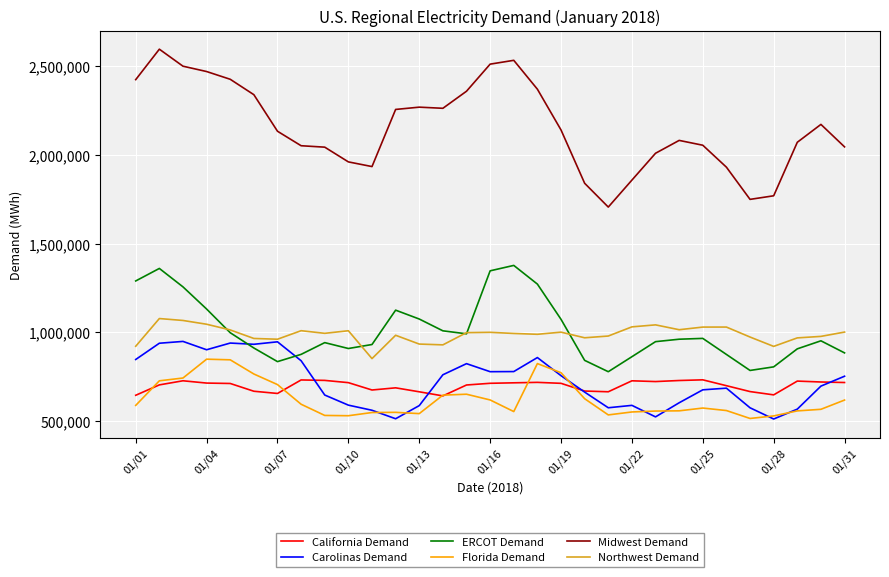

Which series has the largest total across all categories?

Midwest Demand